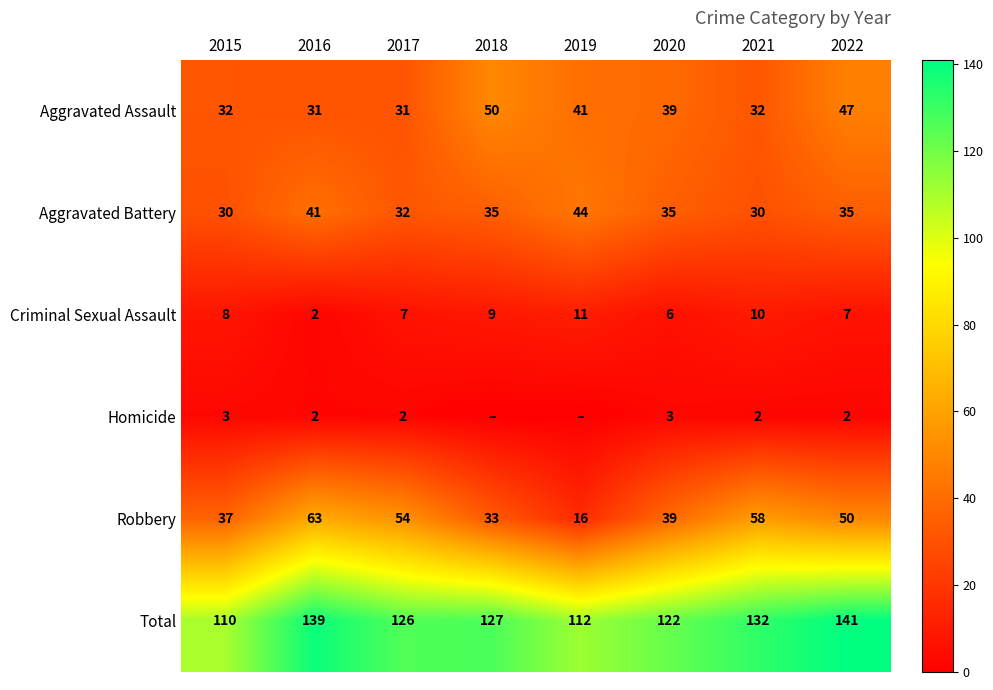

What is the sum of the Total values at 2019 and 2018?

239